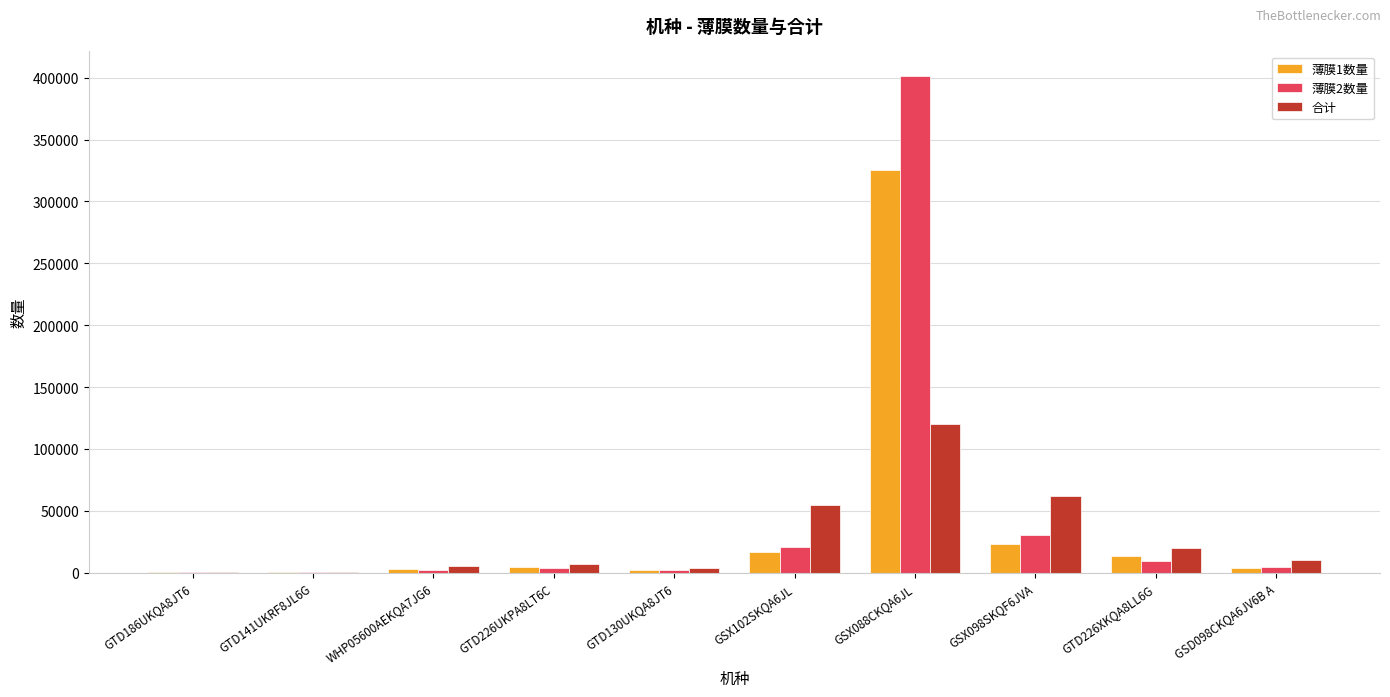

What is the sum of the 薄膜1数量 values at GSX102SKQA6JL and GTD226XKQA8LL6G?

29820.0